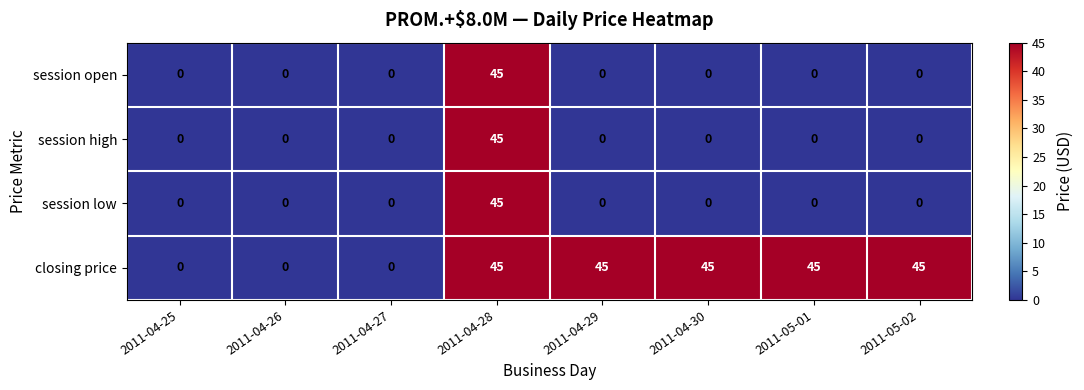

Count the closing price values in the range 0 to 45.

8